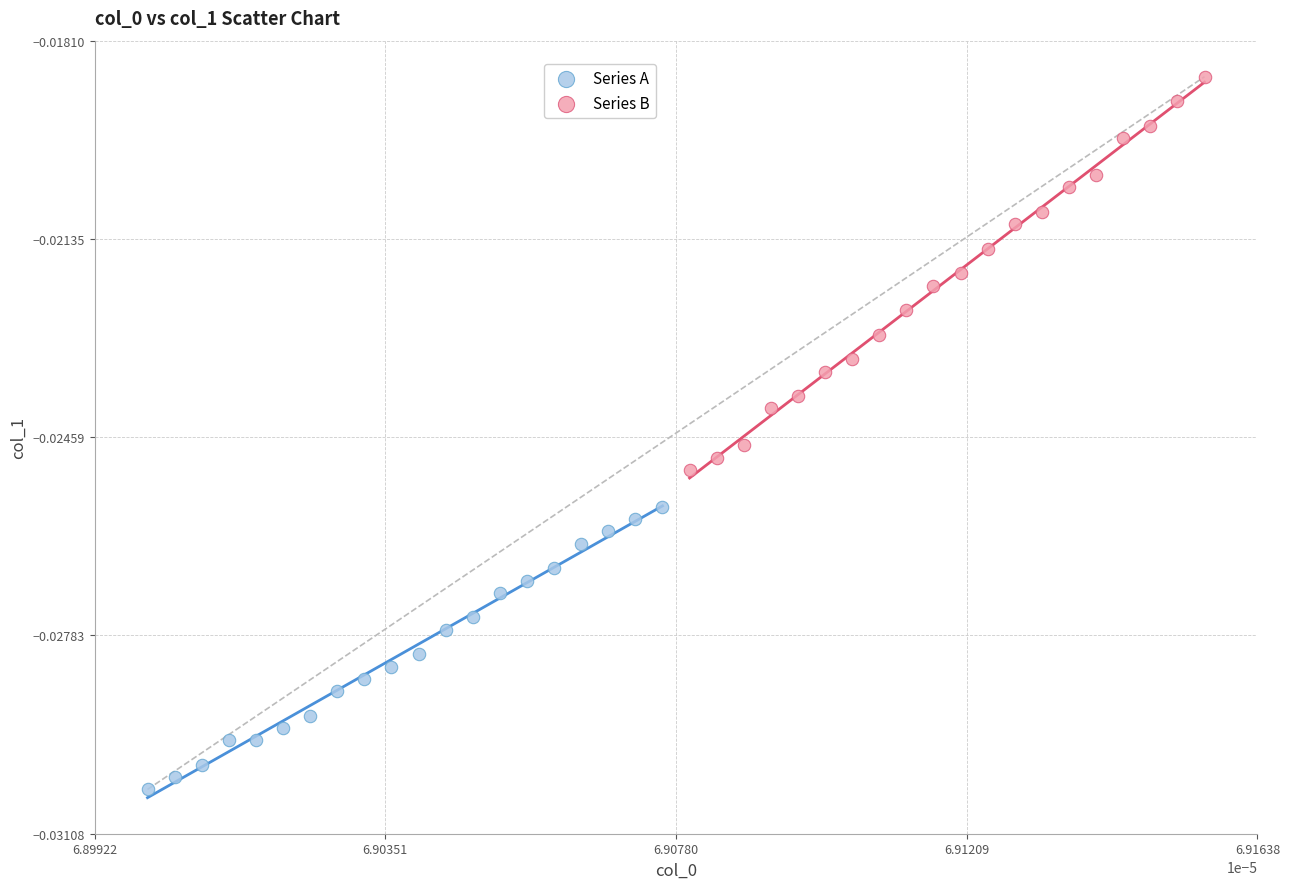

Which series reaches the maximum Y coordinate?

Series B